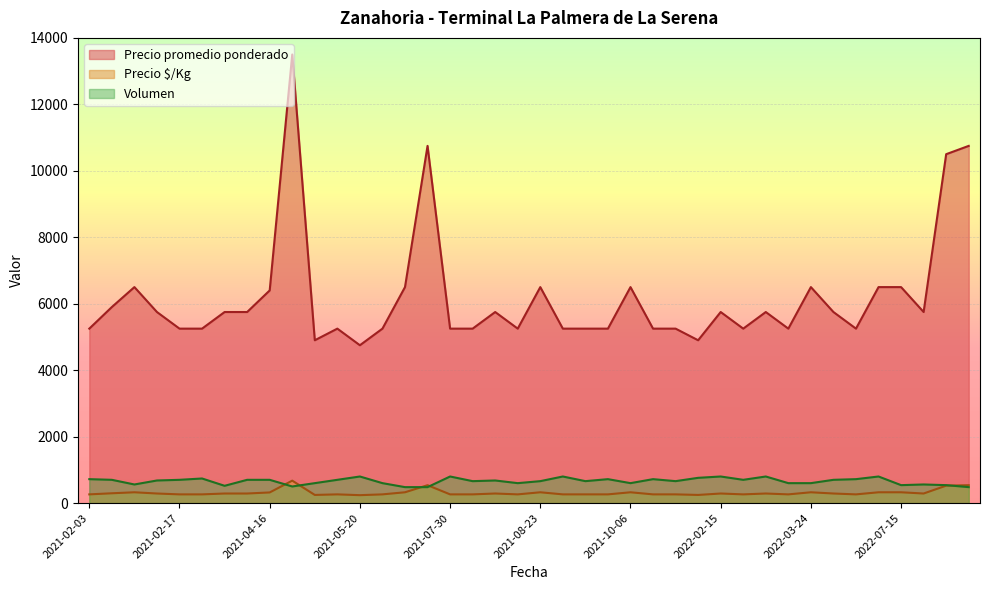

The Volumen series shows 560 at 2021-02-05. True or false?

True